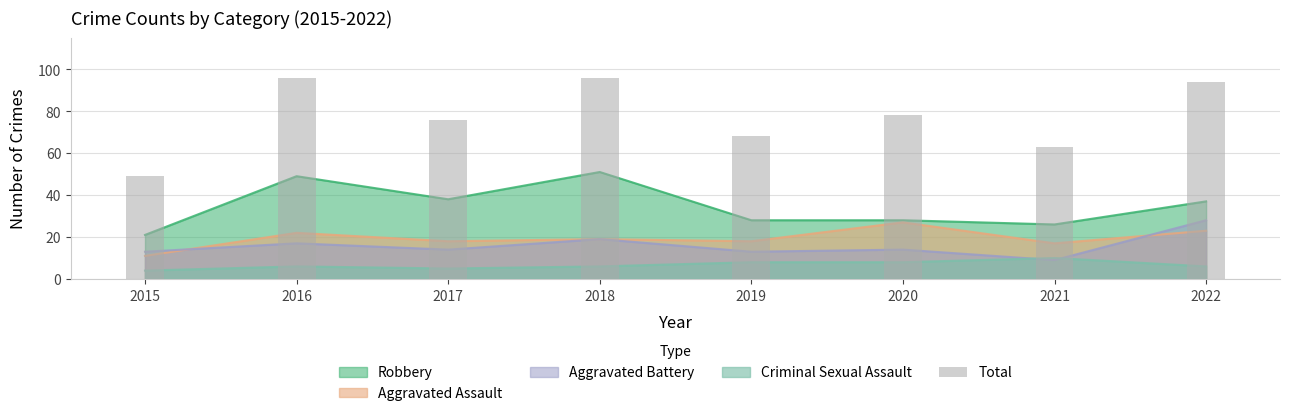

The value at 2016 is 96. True or false?

True